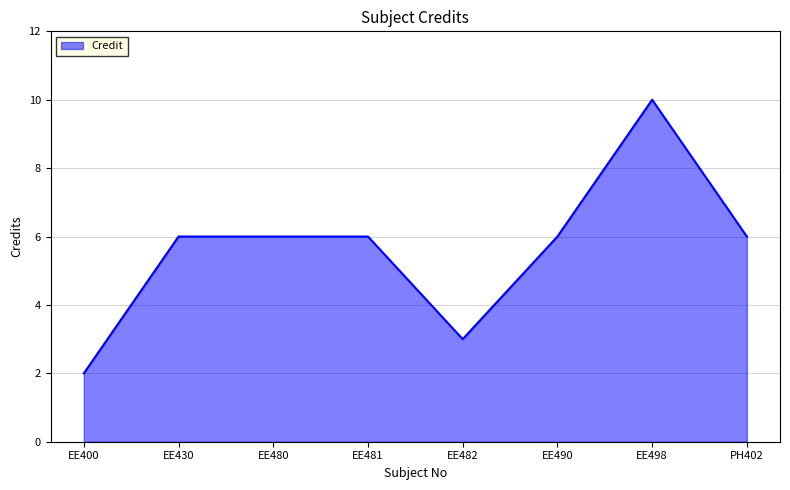

Between EE481 and EE400, which is larger?

EE481